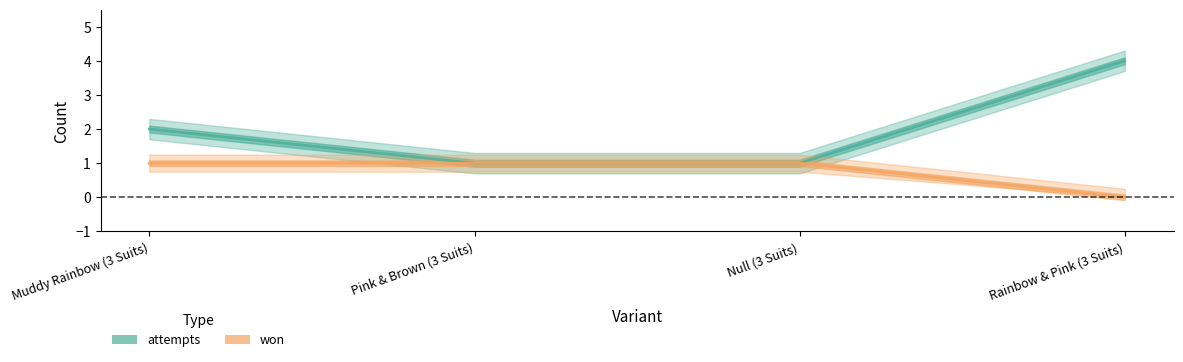

At how many categories does at least one series exceed 0?

4